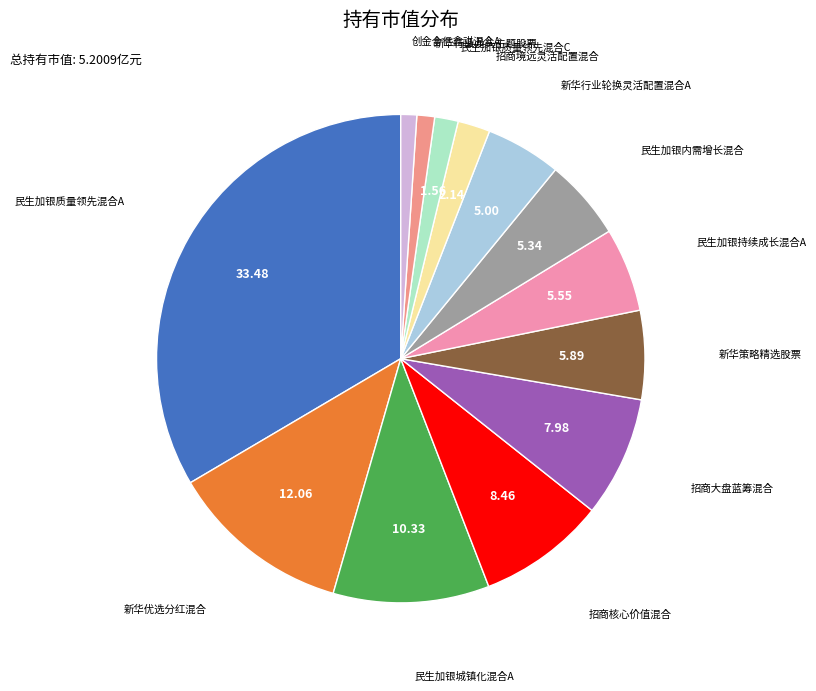

Count the number of slices in the pie.

13